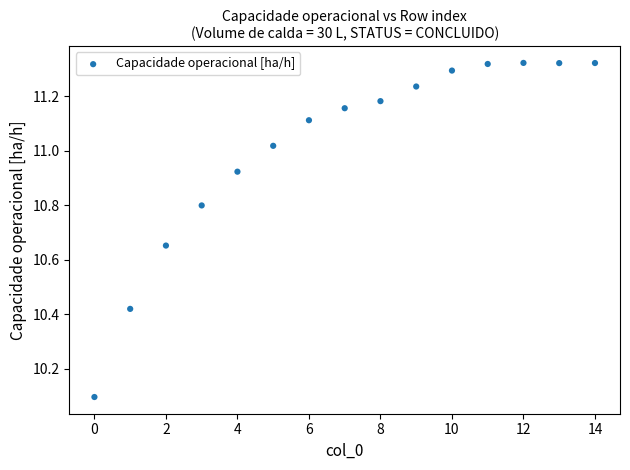

What Y value in the scatter plot is closest to 10?

10.1